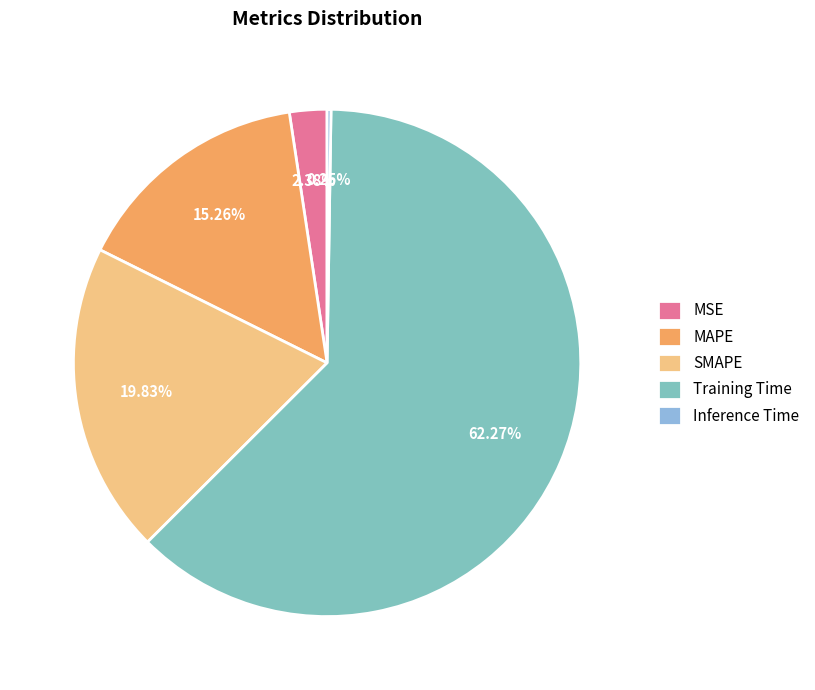

The Training Time slice represents 68% of the pie. True or false?

False